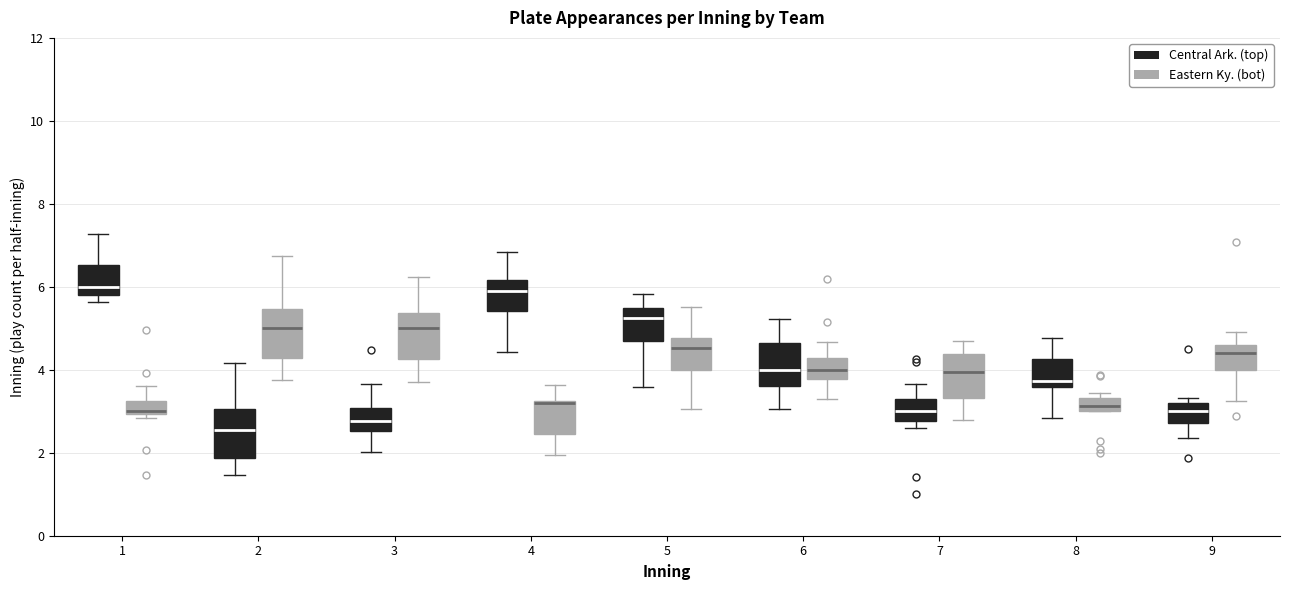

Where is the upper edge of the box for 2 (Eastern Ky. (bot)) on the y-axis? The values are not printed on the chart, so give them approximately, as read against the axis.

5.4